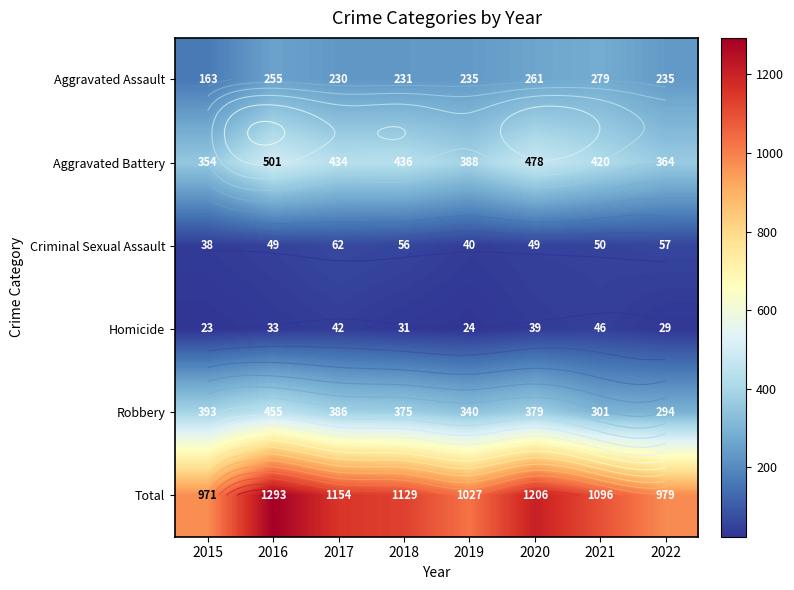

Where is Aggravated Assault nearest to the value 221?

2017